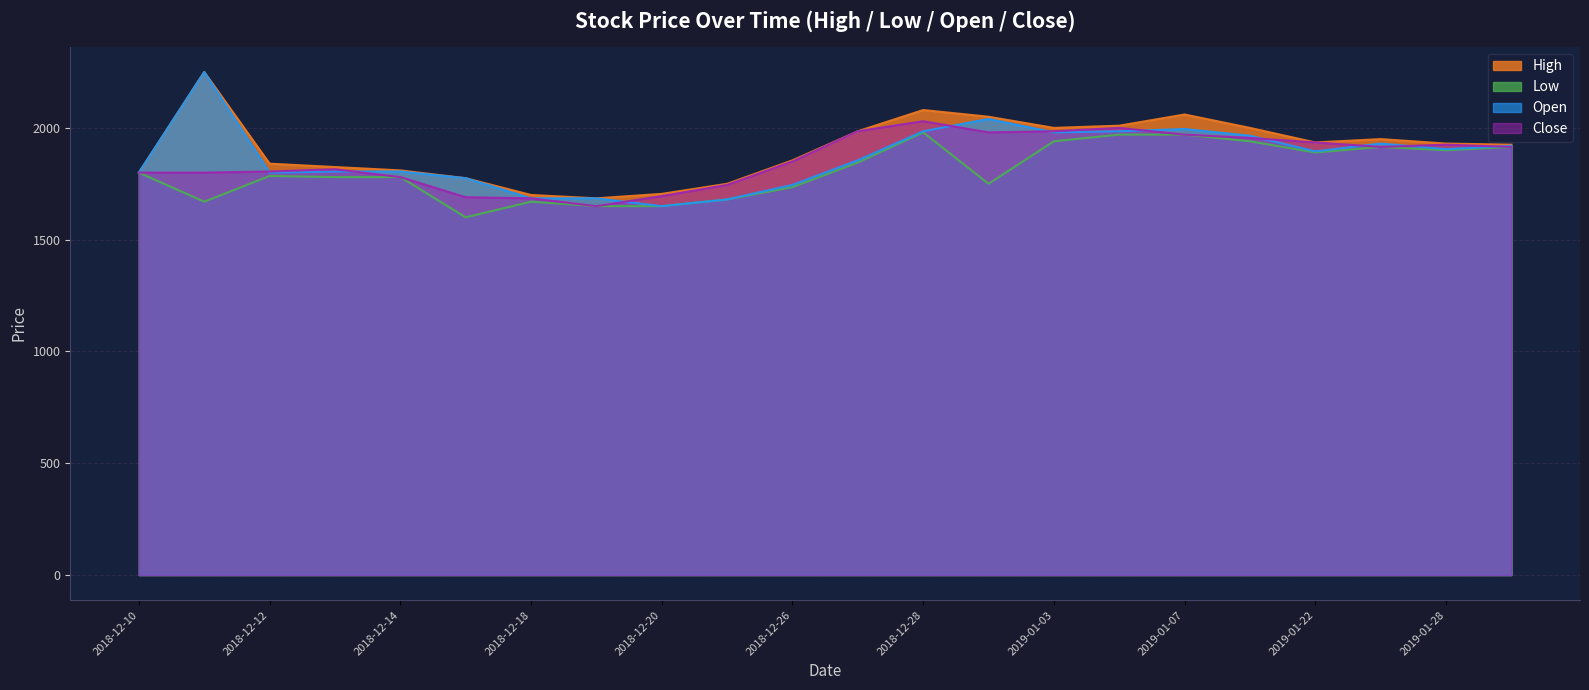

Reading right to left, list all the values displayed in this chart.

High: 2019-02-01=1925	2019-01-28=1930	2019-01-24=1950	2019-01-22=1935	2019-01-08=2000	2019-01-07=2060	2019-01-04=2010	2019-01-03=2000	2019-01-02=2050	2018-12-28=2080	2018-12-27=1985	2018-12-26=1855	2018-12-21=1750	2018-12-20=1705	2018-12-19=1685	2018-12-18=1700	2018-12-17=1775	2018-12-14=1810	2018-12-13=1825	2018-12-12=1840	2018-12-11=2250	2018-12-10=1800
Low: 2019-02-01=1915	2019-01-28=1900	2019-01-24=1915	2019-01-22=1890	2019-01-08=1940	2019-01-07=1970	2019-01-04=1970	2019-01-03=1940	2019-01-02=1750	2018-12-28=1980	2018-12-27=1845	2018-12-26=1735	2018-12-21=1680	2018-12-20=1650	2018-12-19=1650	2018-12-18=1670	2018-12-17=1600	2018-12-14=1780	2018-12-13=1780	2018-12-12=1785	2018-12-11=1670	2018-12-10=1800
Open: 2019-02-01=1920	2019-01-28=1905	2019-01-24=1930	2019-01-22=1895	2019-01-08=1965	2019-01-07=1995	2019-01-04=1985	2019-01-03=1980	2019-01-02=2040	2018-12-28=1985	2018-12-27=1855	2018-12-26=1745	2018-12-21=1680	2018-12-20=1650	2018-12-19=1685	2018-12-18=1685	2018-12-17=1775	2018-12-14=1805	2018-12-13=1805	2018-12-12=1800	2018-12-11=2250	2018-12-10=1800
Close: 2019-02-01=1915	2019-01-28=1925	2019-01-24=1915	2019-01-22=1935	2019-01-08=1955	2019-01-07=1970	2019-01-04=2000	2019-01-03=1985	2019-01-02=1980	2018-12-28=2030	2018-12-27=1985	2018-12-26=1850	2018-12-21=1745	2018-12-20=1695	2018-12-19=1650	2018-12-18=1685	2018-12-17=1690	2018-12-14=1780	2018-12-13=1815	2018-12-12=1805	2018-12-11=1800	2018-12-10=1800